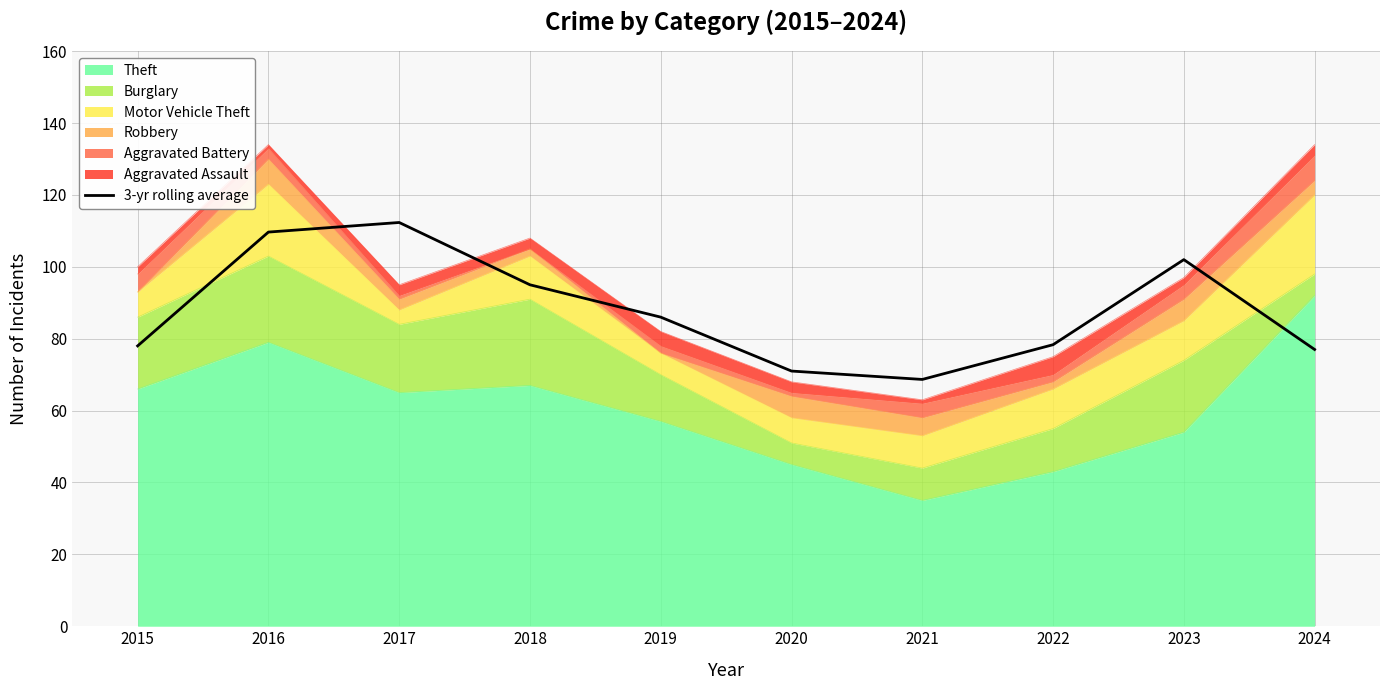

List the labels in order of value, largest first.

2017, 2016, 2023, 2018, 2019, 2022, 2015, 2024, 2020, 2021